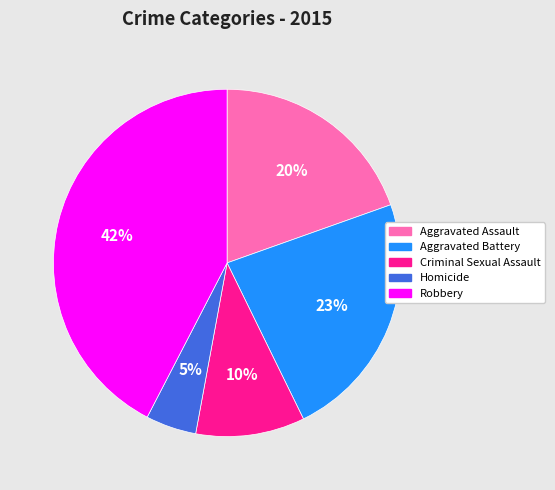

To the nearest percent, what portion does Robbery represent?

42%